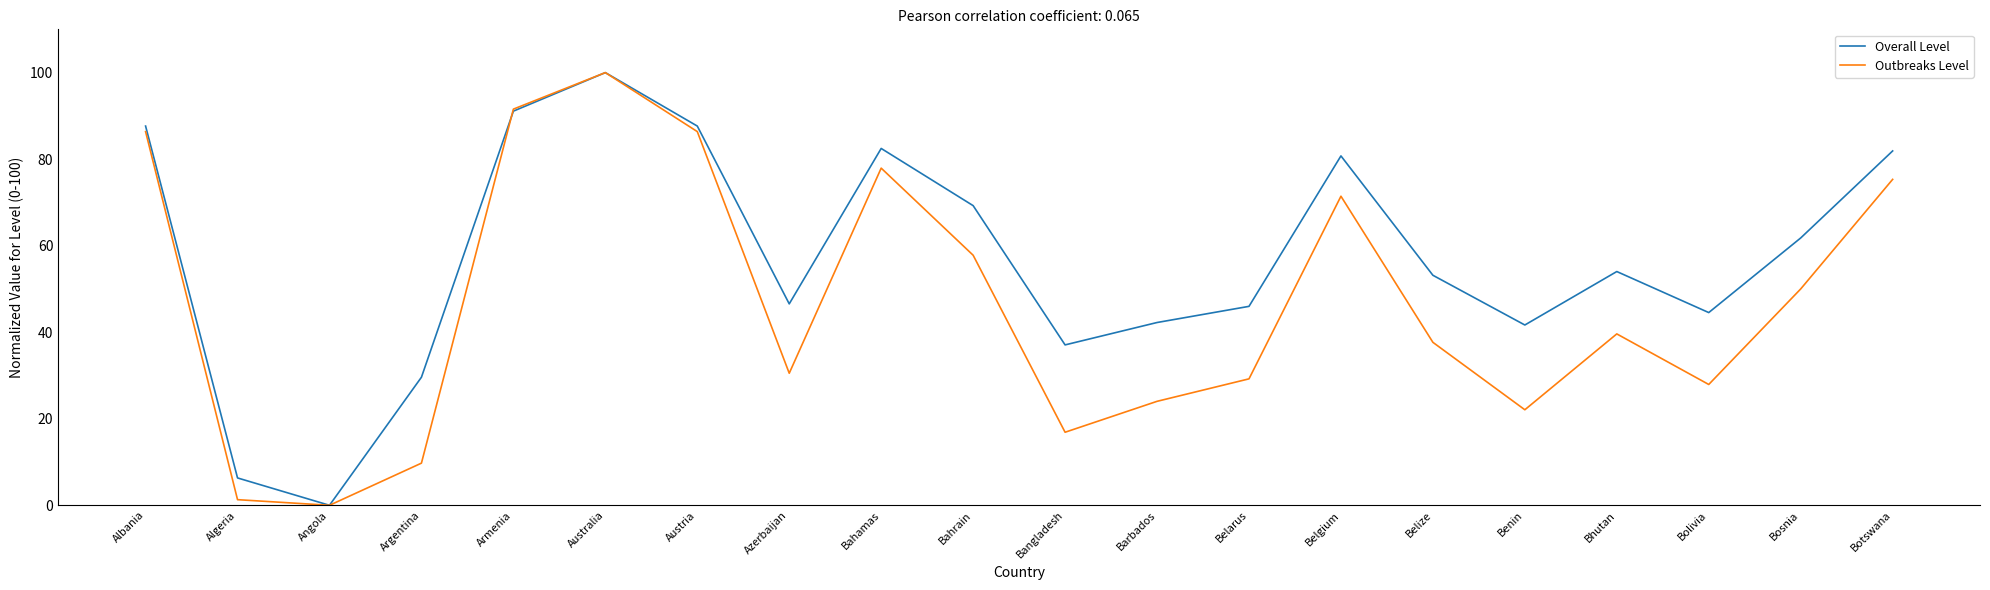

List the series in order of their overall mean, lowest first.

Outbreaks Level, Overall Level